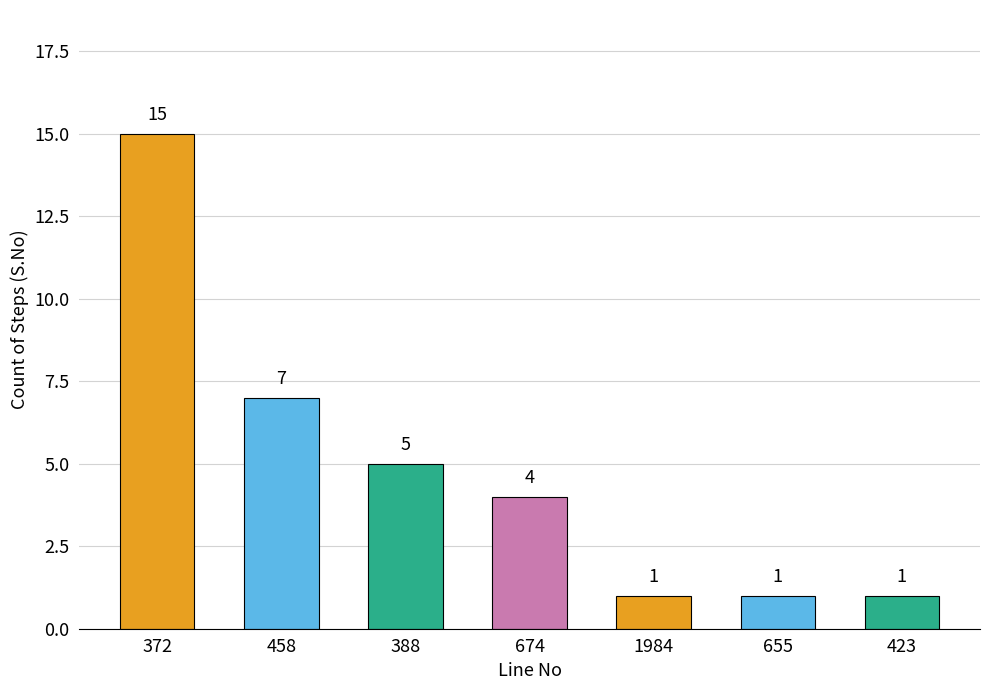

What is the label of the 4th bar from the left?

674